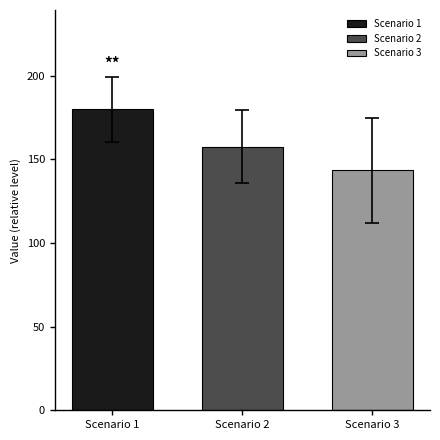

The value of Scenario 1 at Scenario 2 is 179.9. True or false?

True